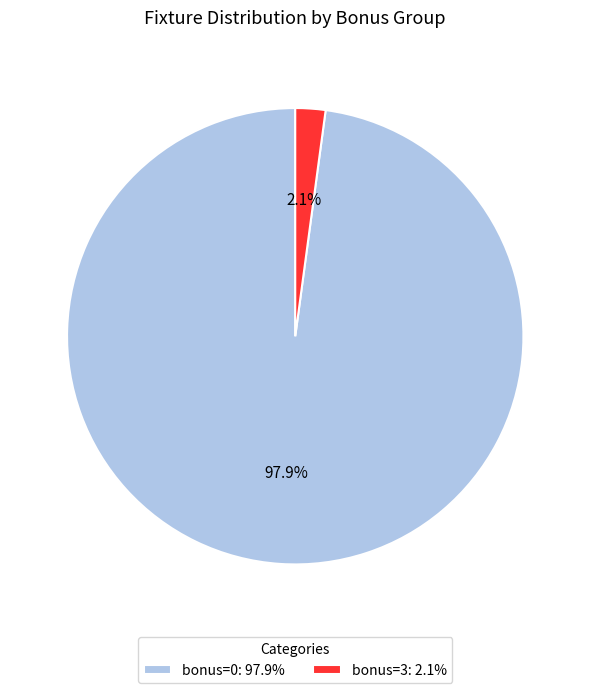

To the nearest percent, what is the average slice percentage?

50%